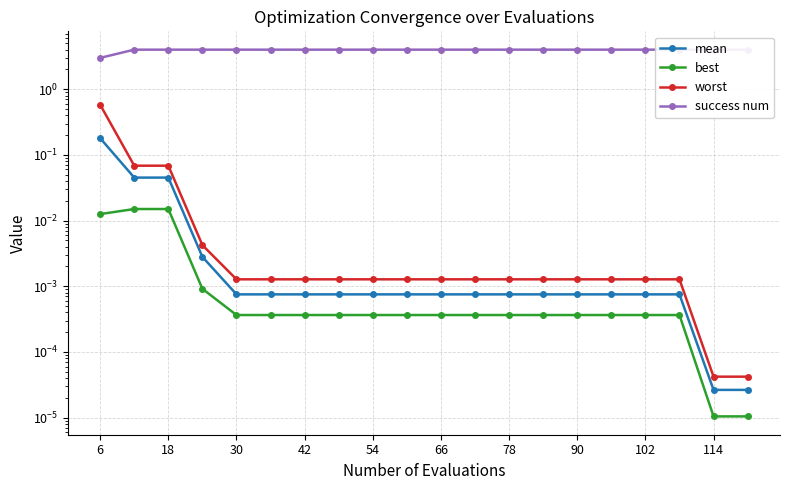

Which has a higher value, 78 or 18?

18